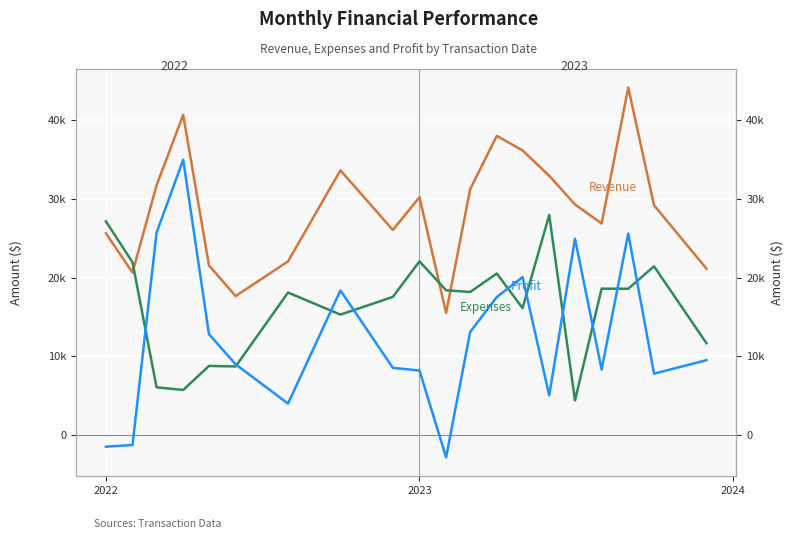

The value of Expenses at 13 is 28971.0. True or false?

False